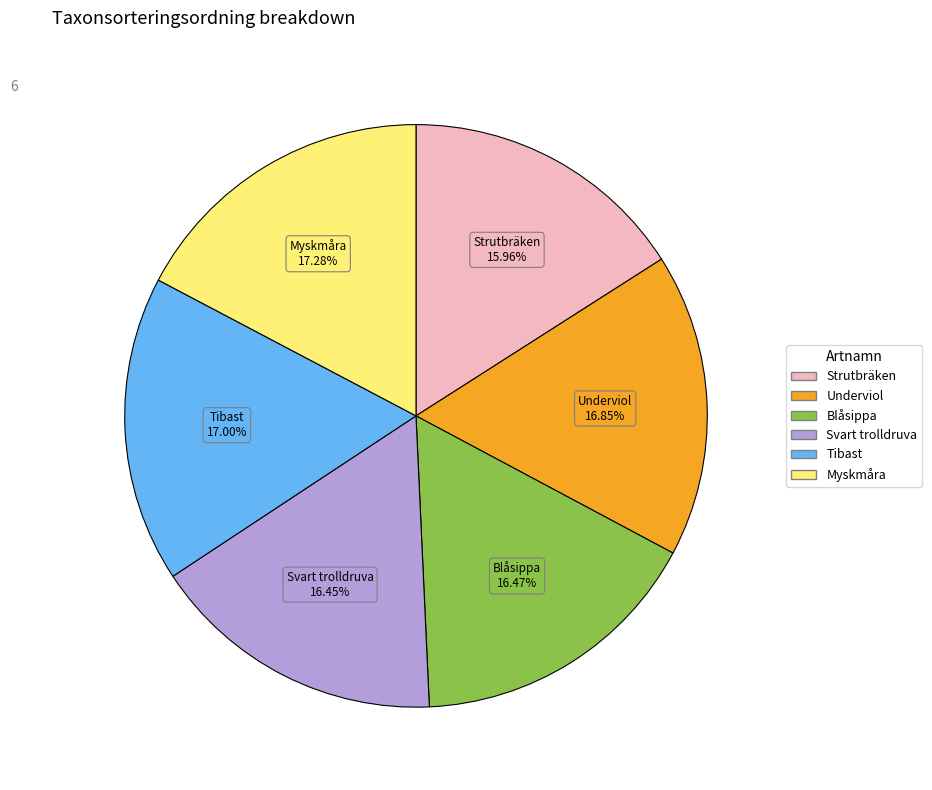

Which has a higher value, Tibast or Blåsippa?

Tibast